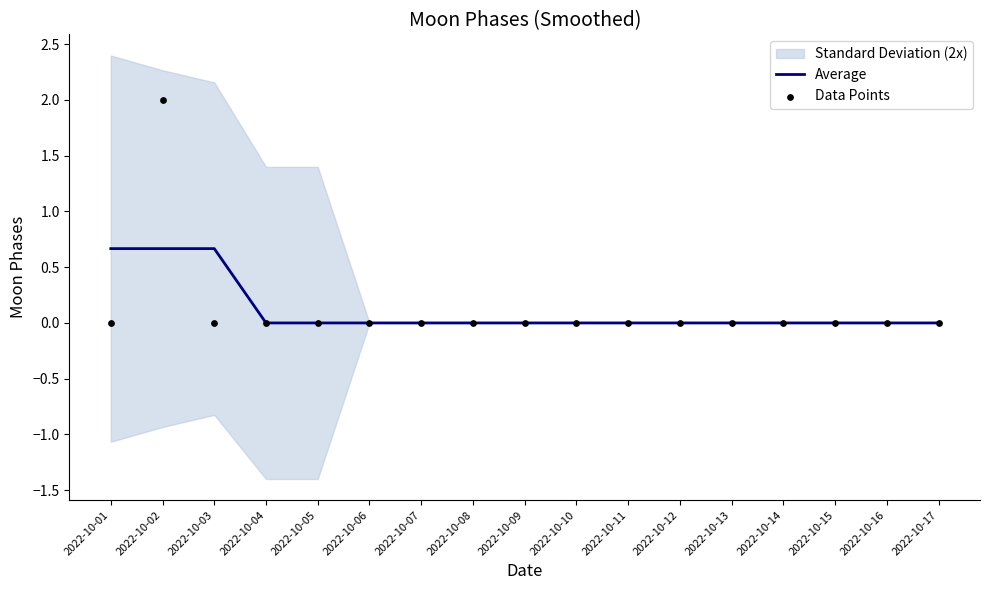

Is the value of Average at 2022-10-12 greater than the value of Data Points at 2022-10-17?

No